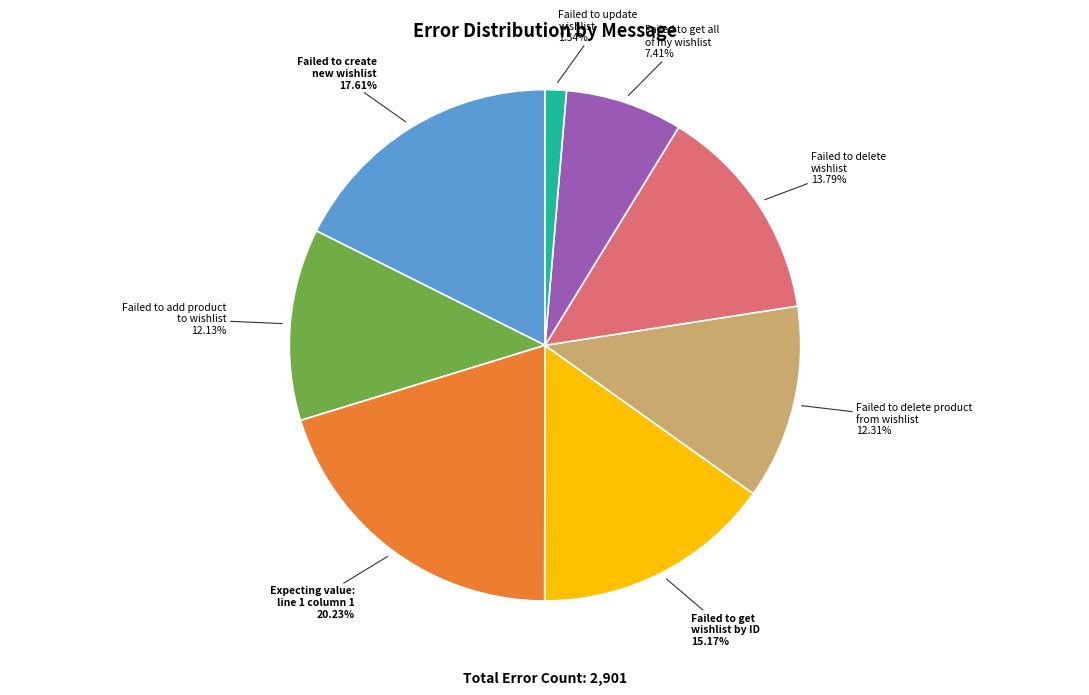

Which category has the biggest portion of the pie?

Expecting value: line 1 column 1